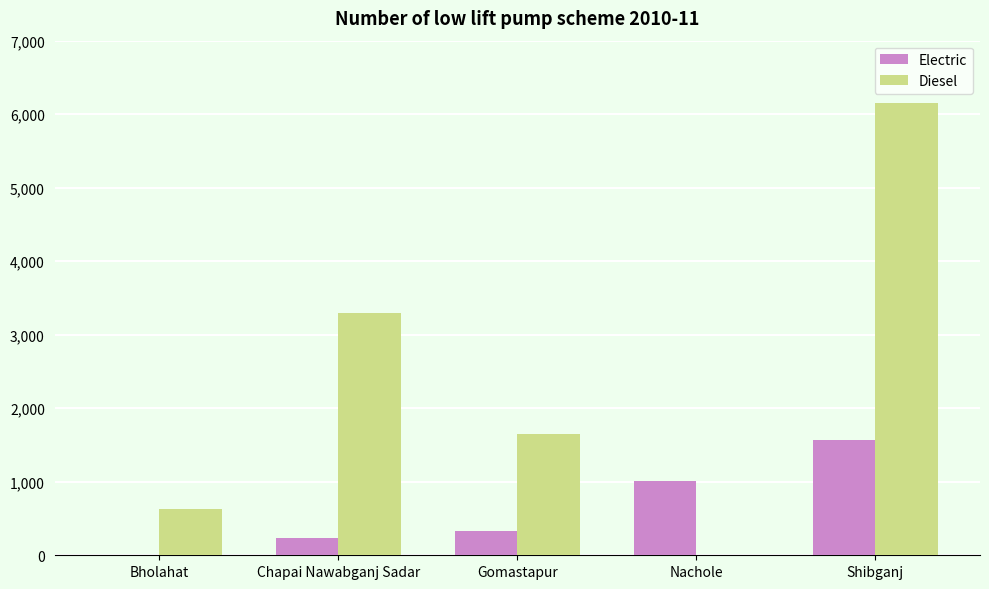

Is the value of Diesel at Gomastapur greater than the value of Electric at Bholahat?

Yes